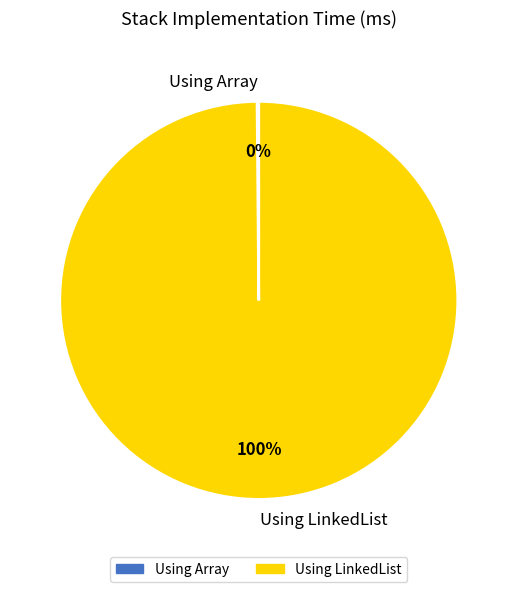

To the nearest percent, what is the difference between the largest and smallest slice percentages?

100%